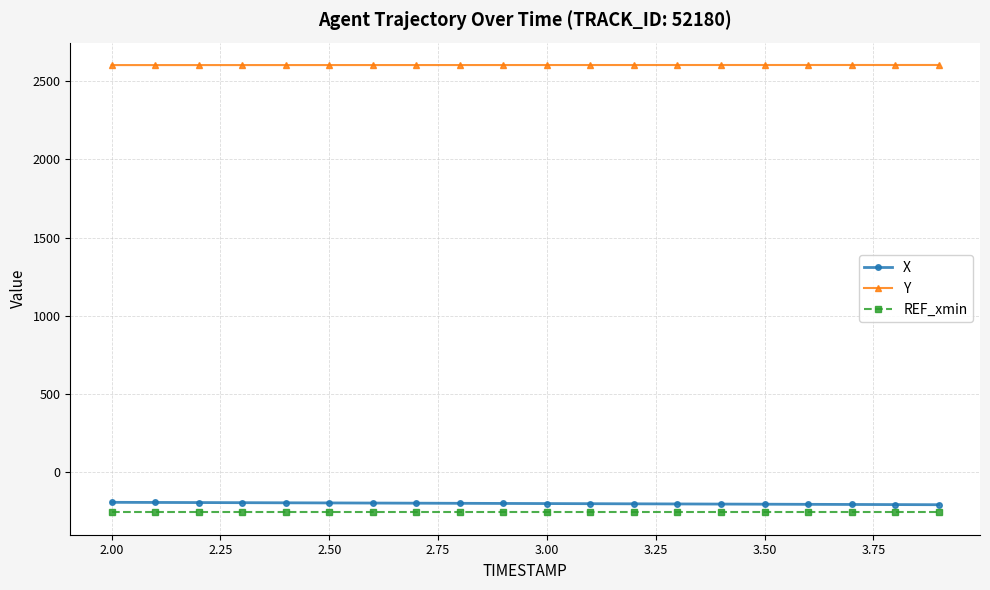

What is the average value of the REF_xmin series?

-257.9